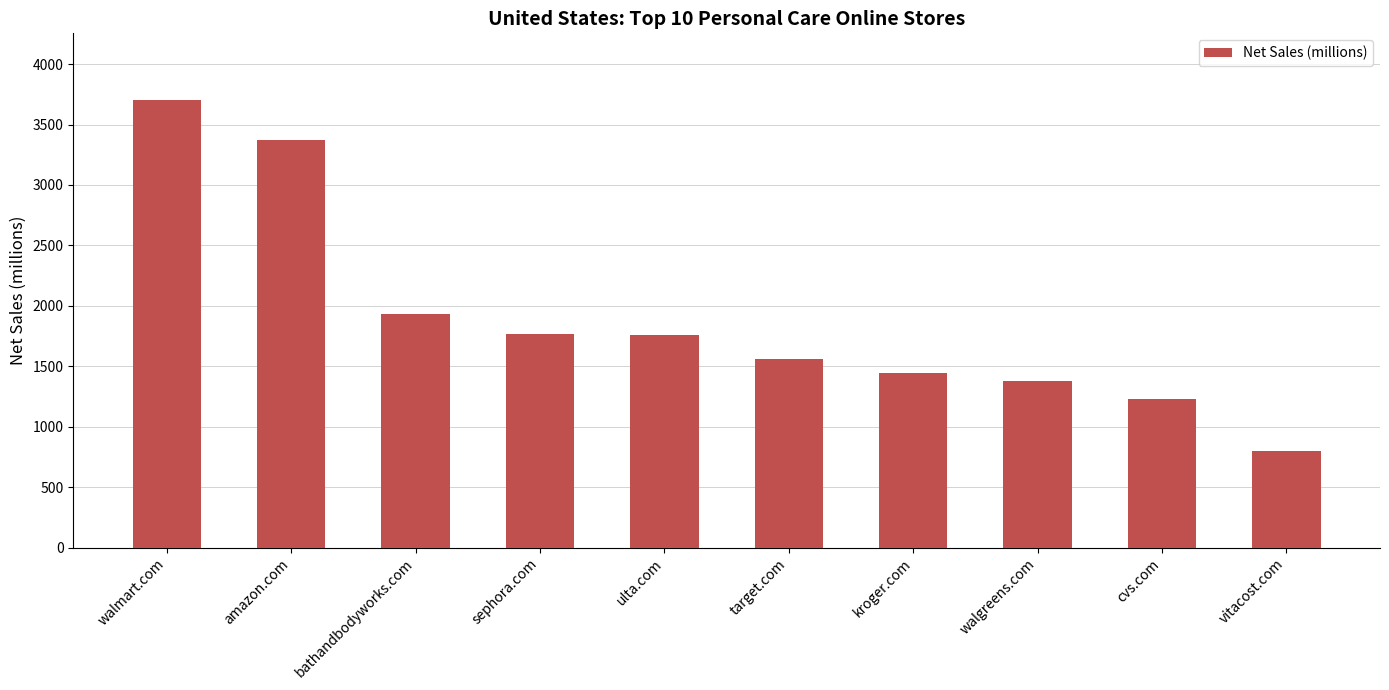

What is the label of the 3rd bar from the left?

bathandbodyworks.com